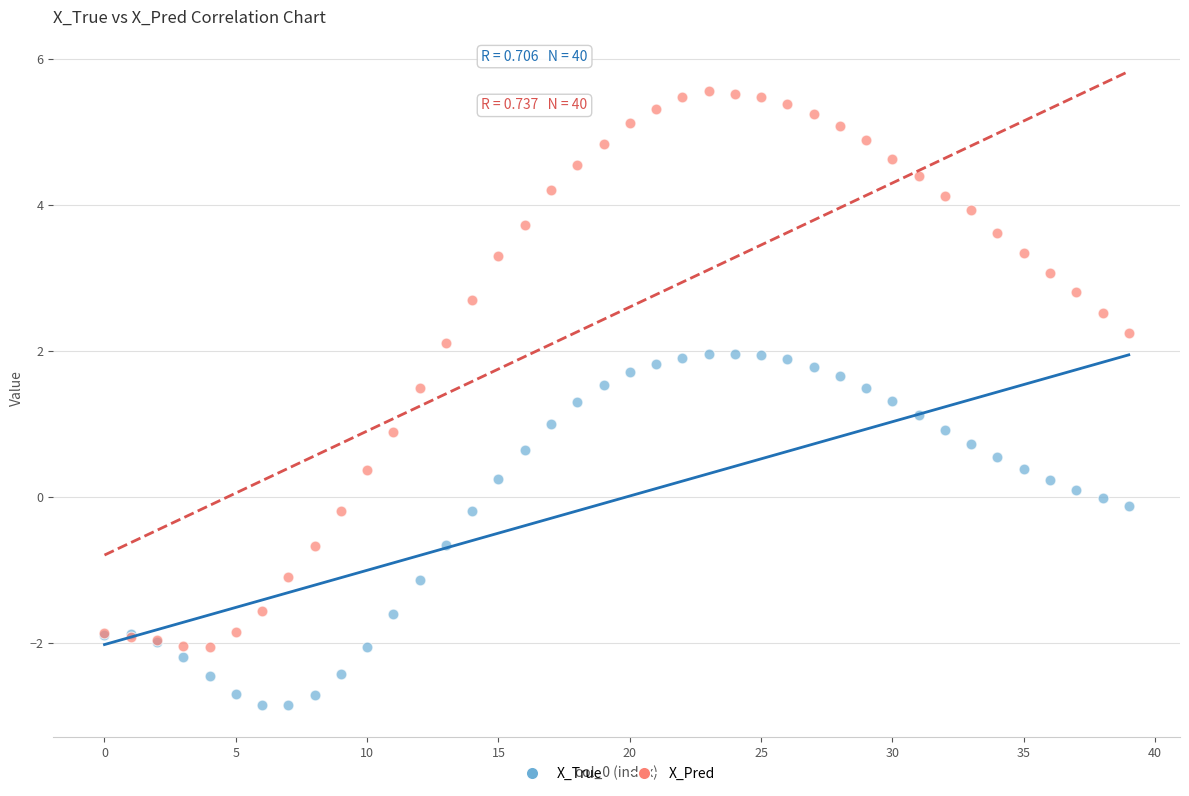

Which series contains the highest Y value?

X_Pred